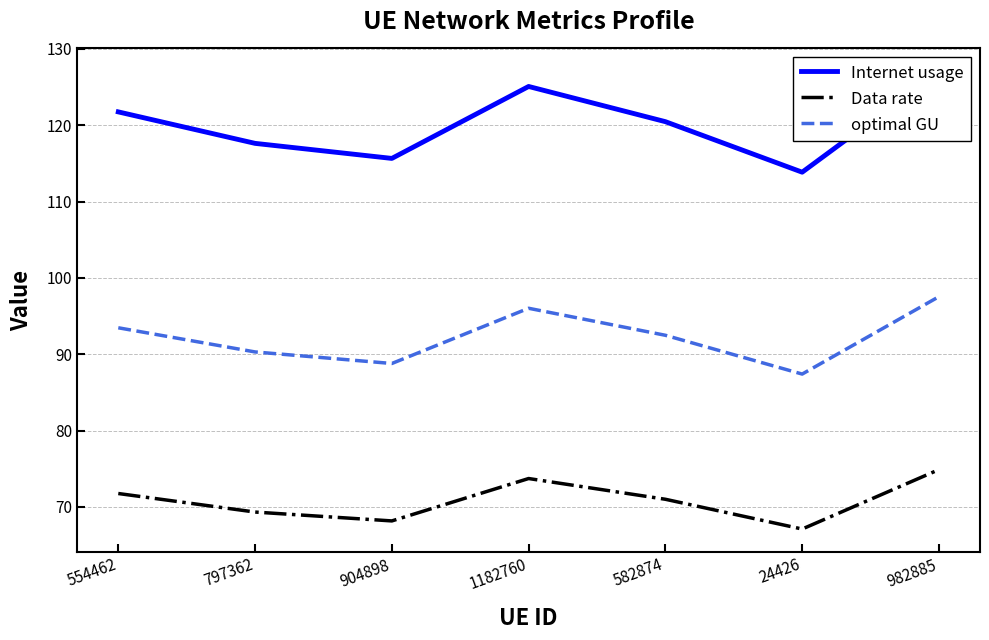

Is it true that optimal GU equals 92.5 at 582874?

True